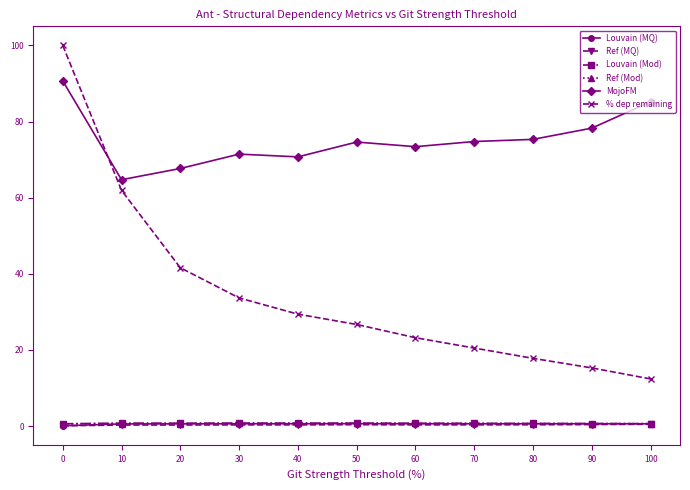

What is the difference between the Louvain (Mod) values at 10 and 80?

0.1